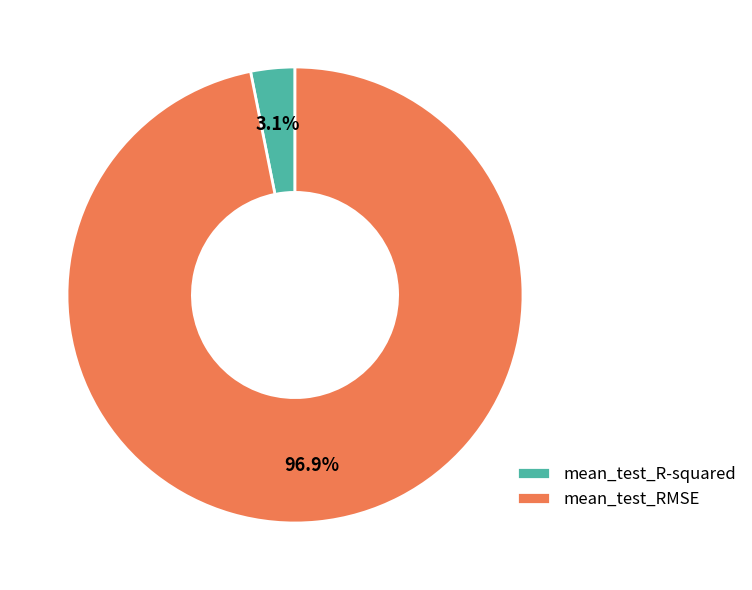

Rank the categories by value from highest to lowest.

mean_test_RMSE, mean_test_R-squared